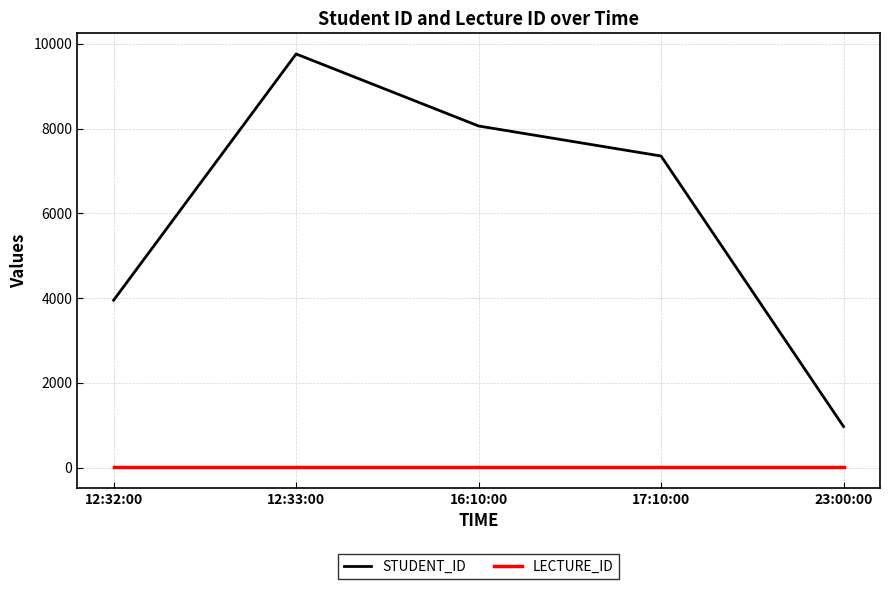

True or false: LECTURE_ID and STUDENT_ID intersect in this chart.

False